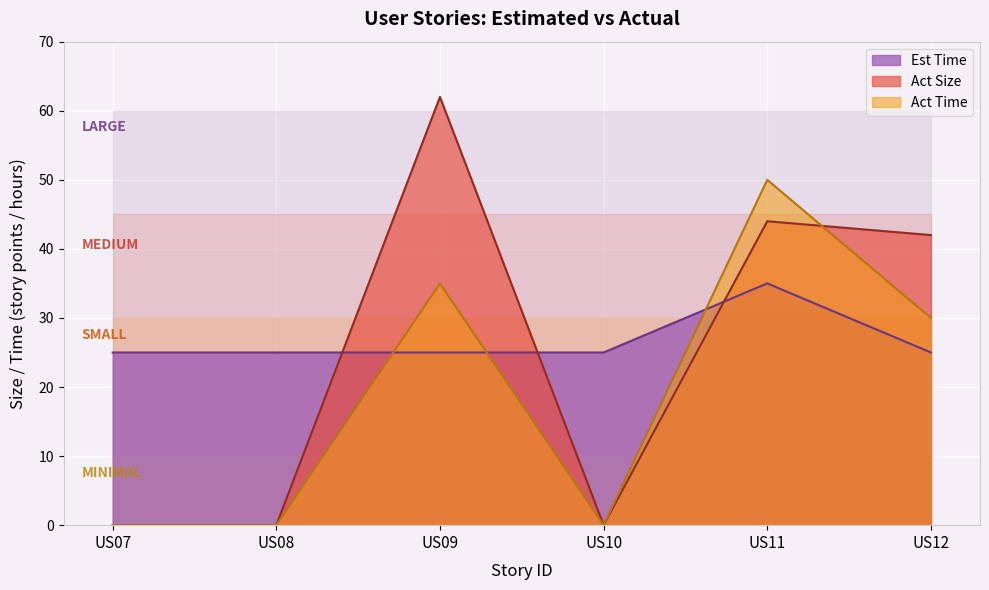

At which category is the sum across all series the highest?

US11